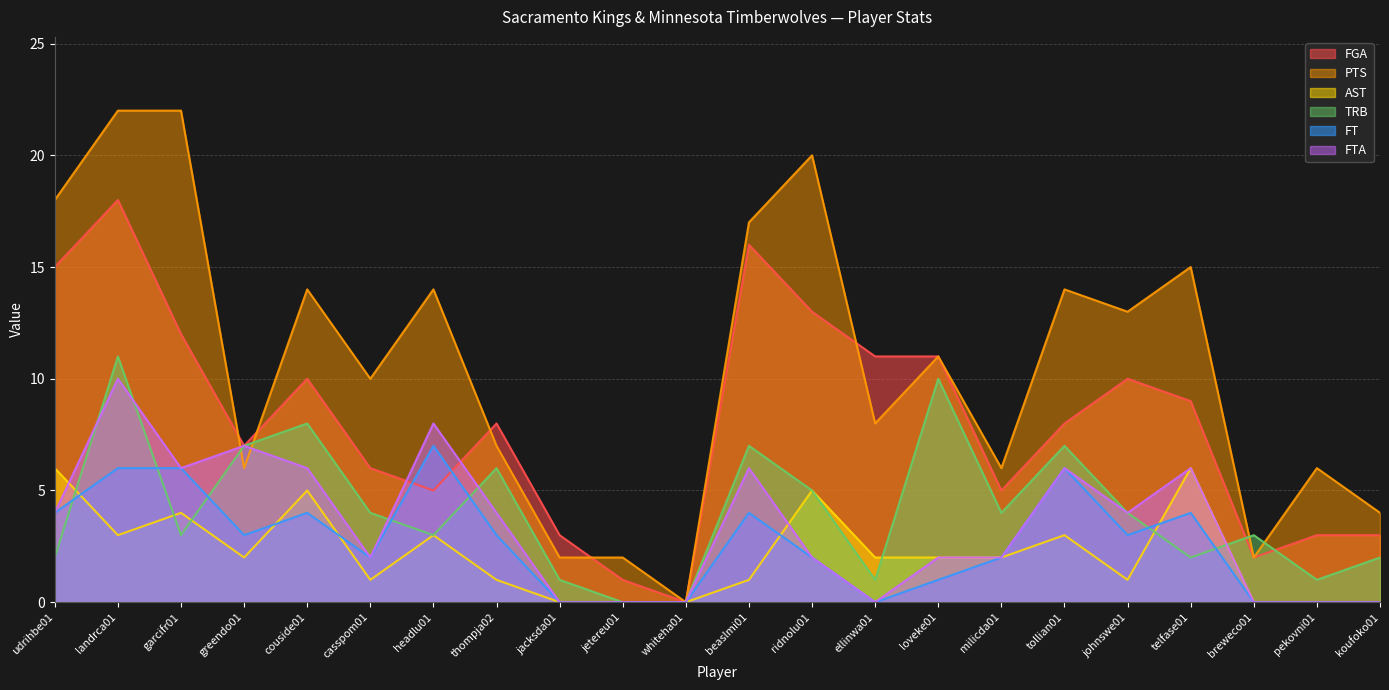

Which has a higher value, udrihbe01 or ellinwa01?

udrihbe01